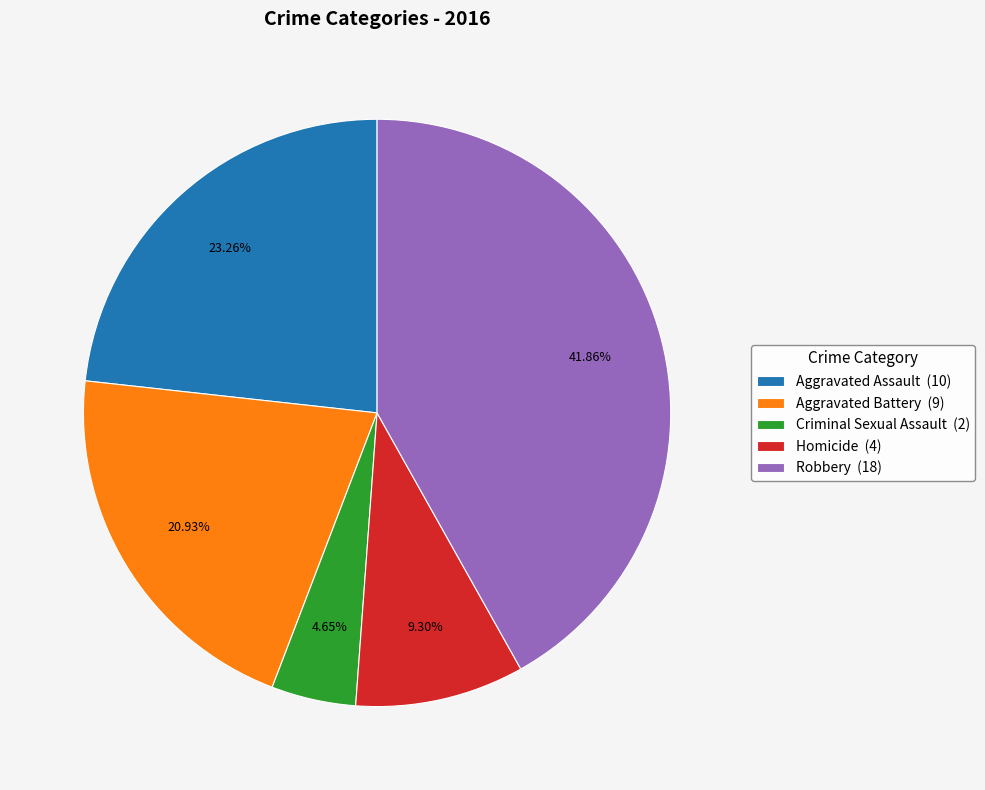

How many slices are in this pie chart?

5